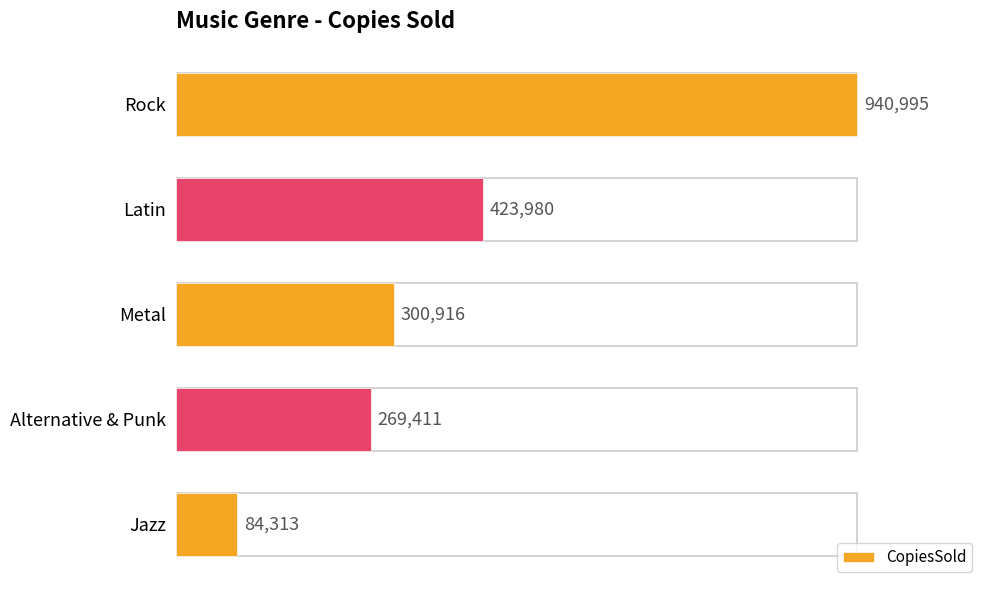

What is the label of the 2nd bar from the bottom?

Alternative & Punk